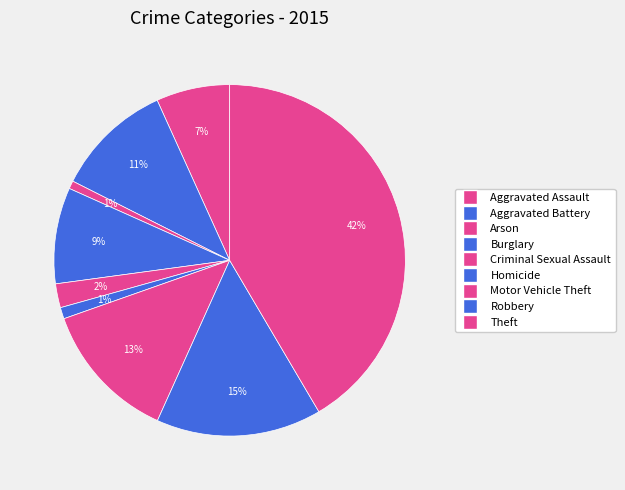

How many segments does this pie chart have?

9